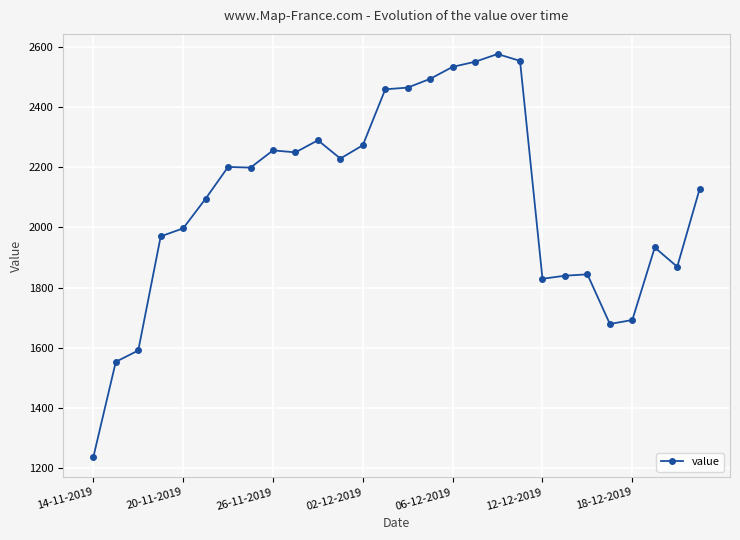

What is the value of the 13th point from the left?

2273.3